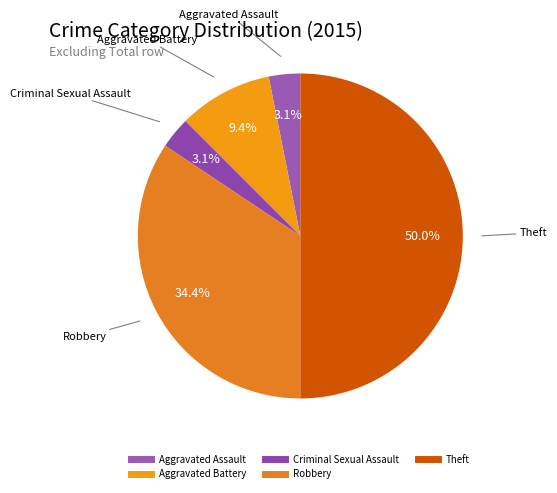

Is the sum of Theft and Aggravated Battery greater than half?

Yes